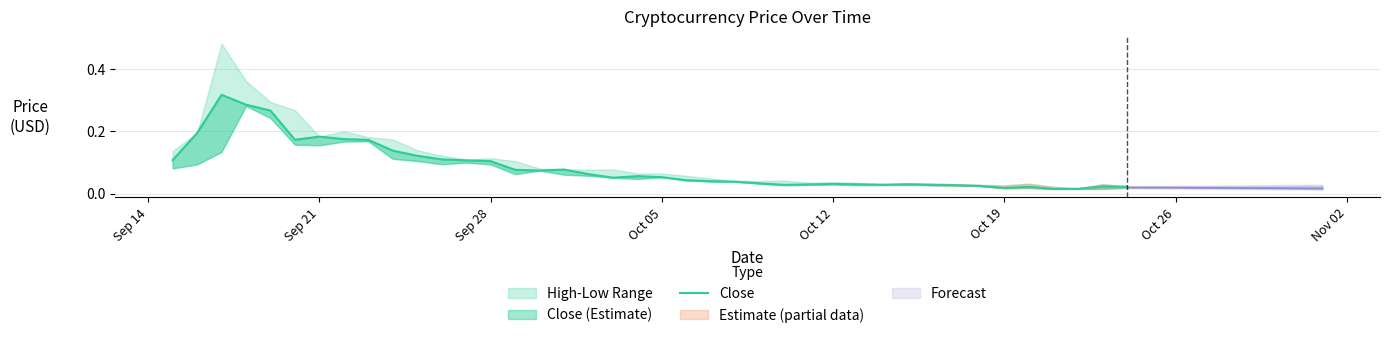

What is the sum of all values?

3.4